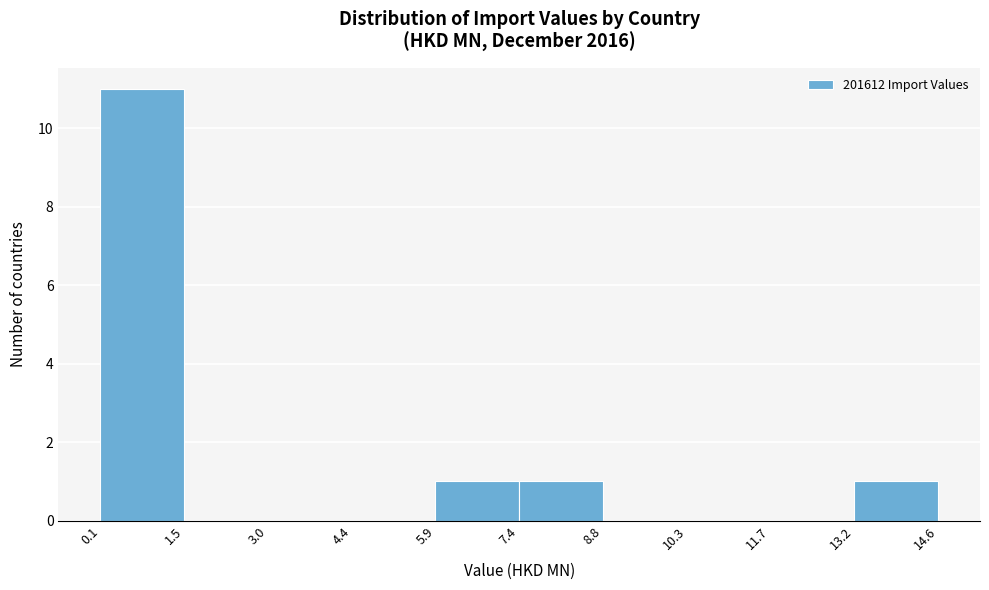

Reading left to right, transcribe this chart: for each bar, give the range it covers on the x-axis and its height. The values are not printed on the chart, so give them approximately, as read against the axis.

0.1 to 1.5: 11
1.5 to 3.0: 0
3.0 to 4.4: 0
4.4 to 5.9: 0
5.9 to 7.4: 1
7.4 to 8.8: 1
8.8 to 10.3: 0
10.3 to 11.7: 0
11.7 to 13.2: 0
13.2 to 14.6: 1